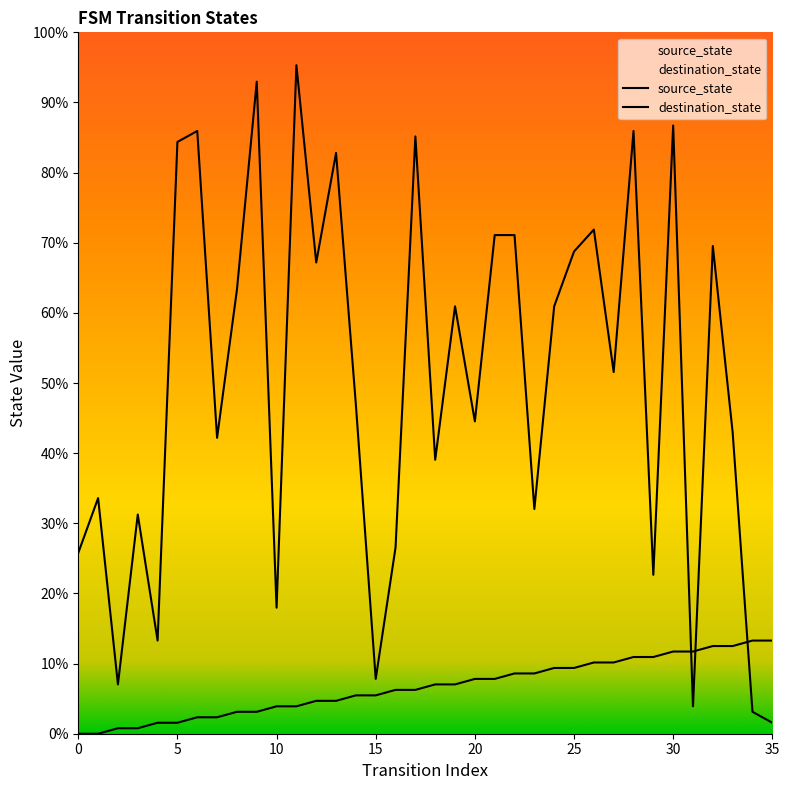

Which has a higher value, 29 or 14?

29